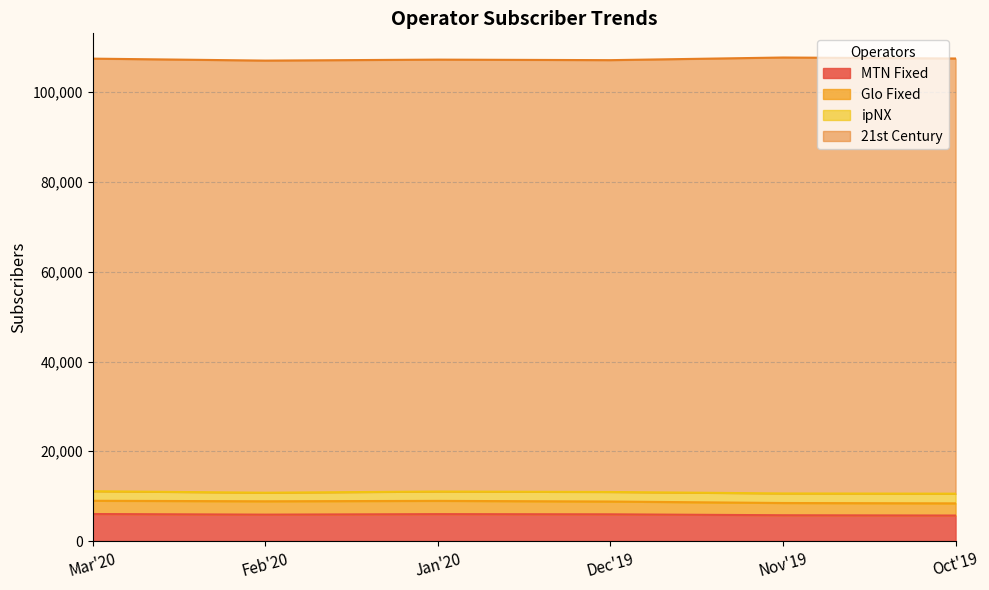

Which category has the highest value across all series?

Nov'19